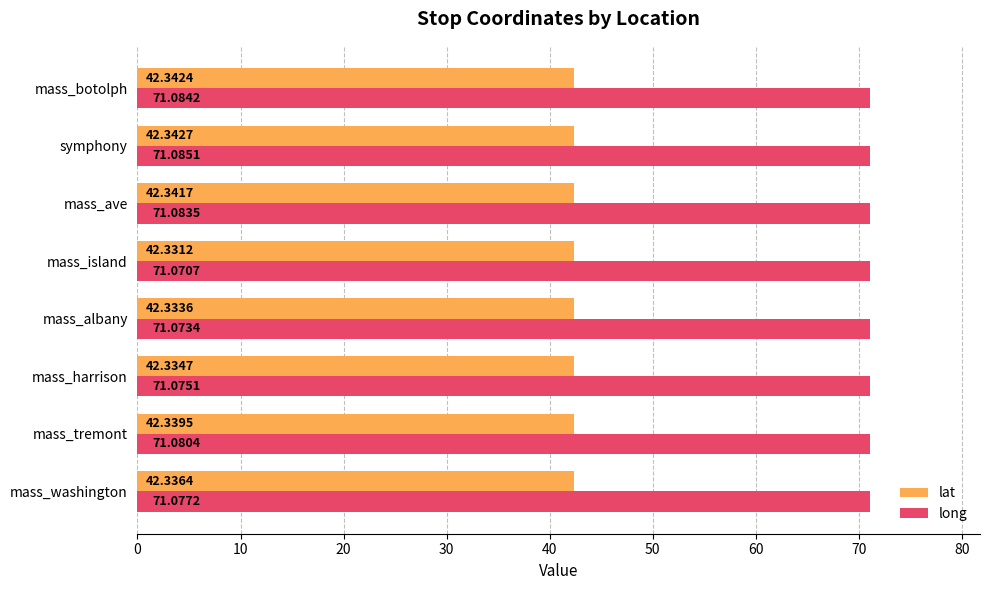

Is the value of long at symphony greater than the value of lat at mass_ave?

Yes